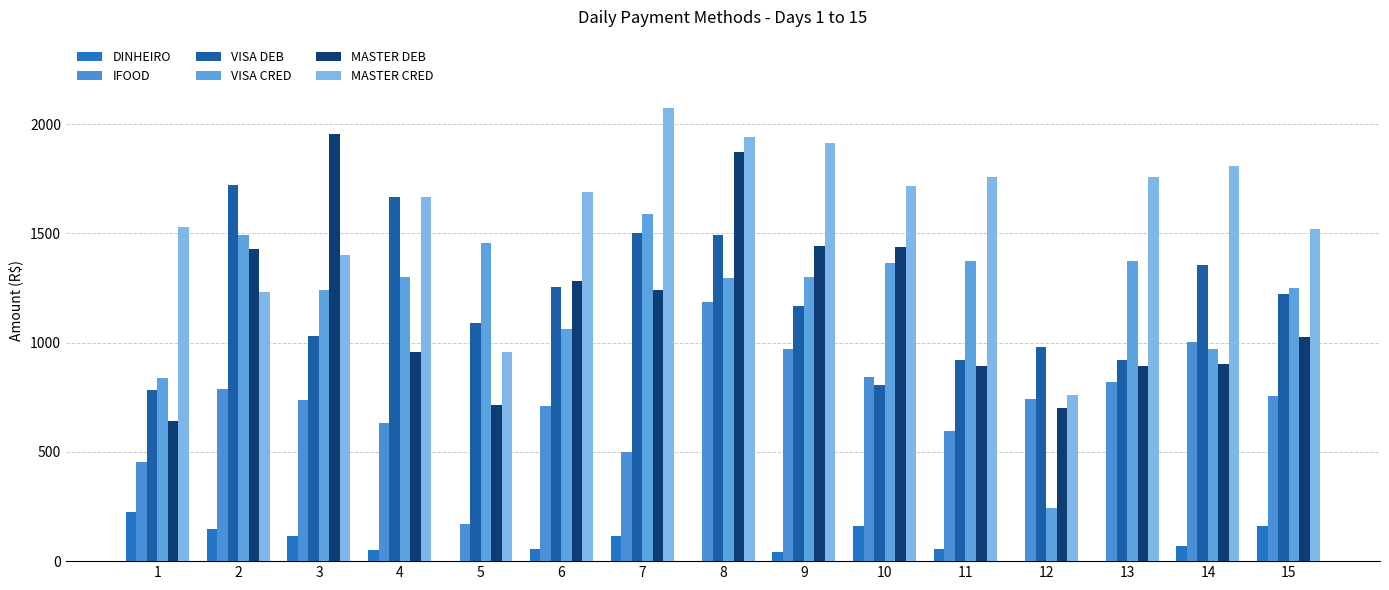

Between 1 and 8, which series saw the biggest shift?

MASTER DEB